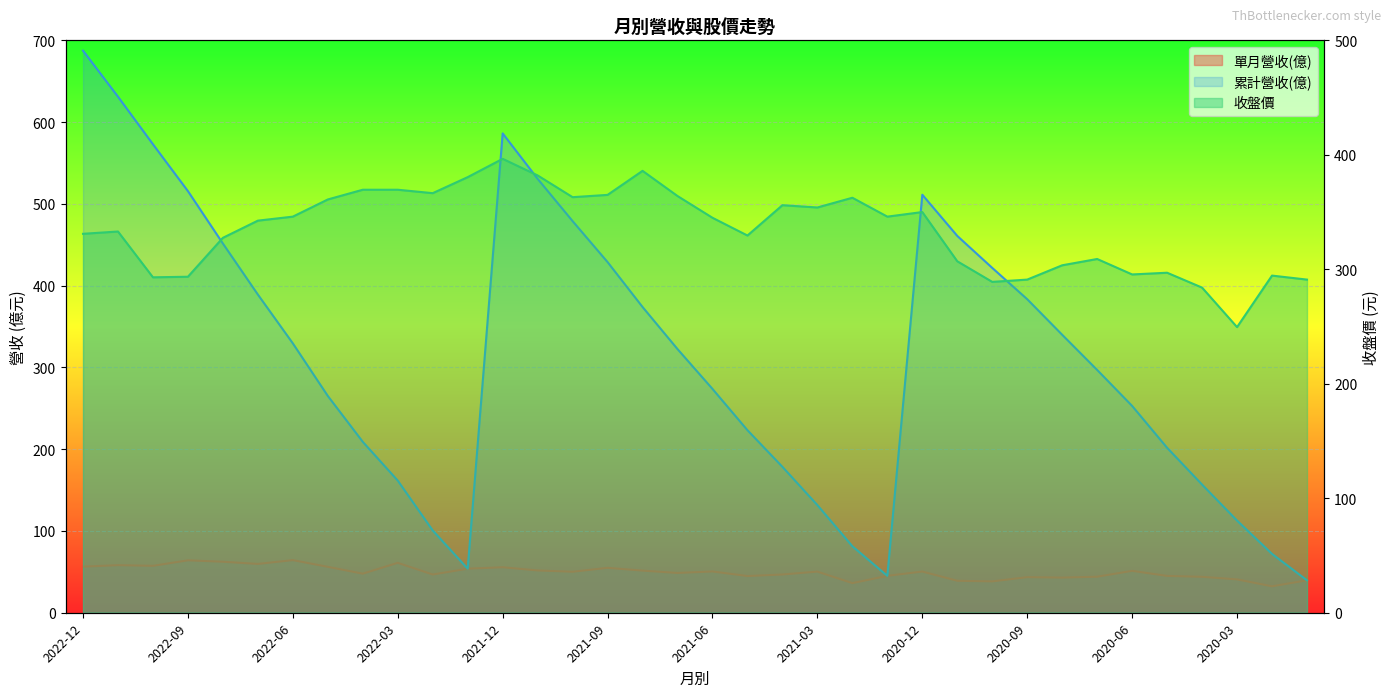

True or false: 單月營收(億) and 收盤價 intersect in this chart.

False